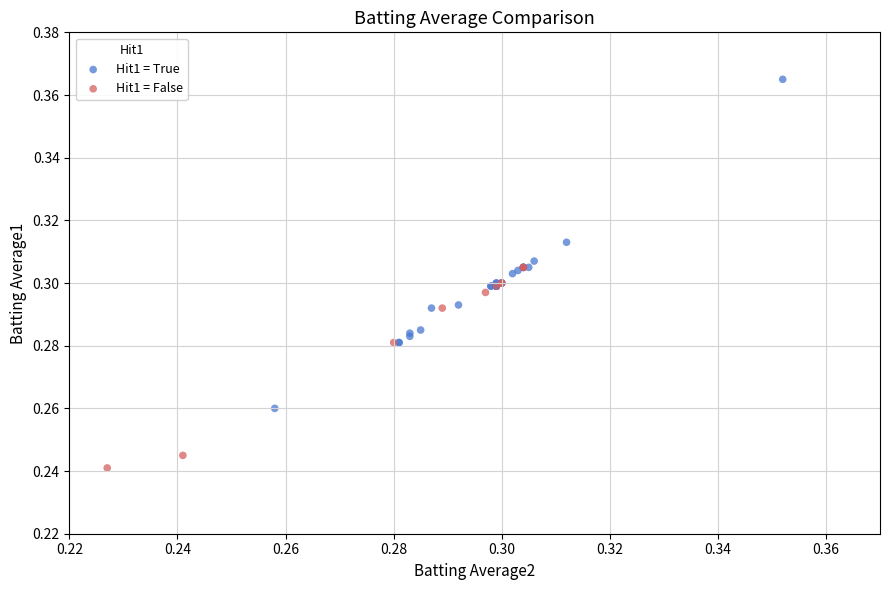

Which series reaches the minimum Y coordinate?

Hit1 = False